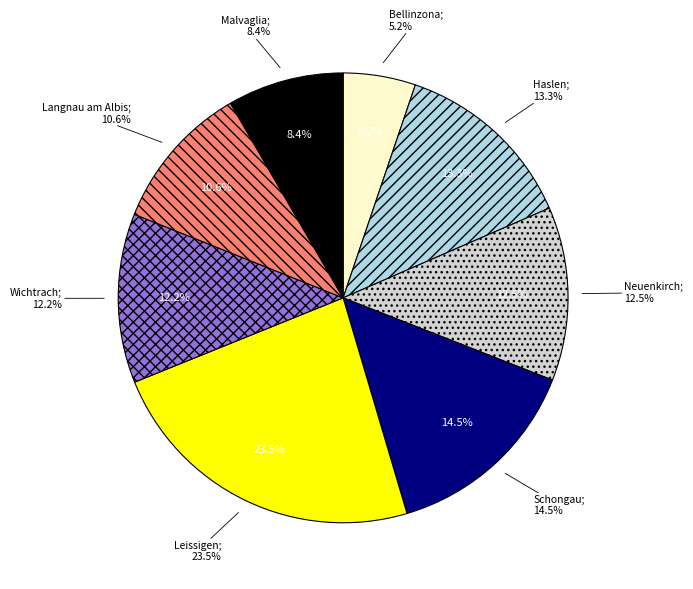

To the nearest percent, what percentage of the pie is Neuenkirch?

12%